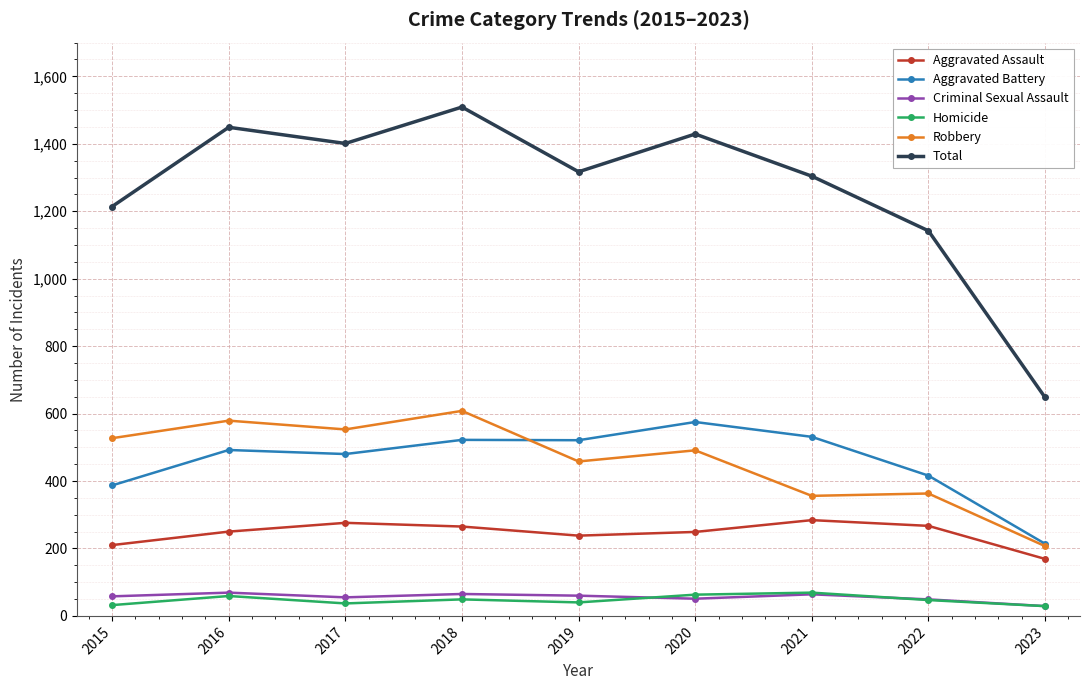

True or false: Criminal Sexual Assault and Aggravated Battery intersect in this chart.

False